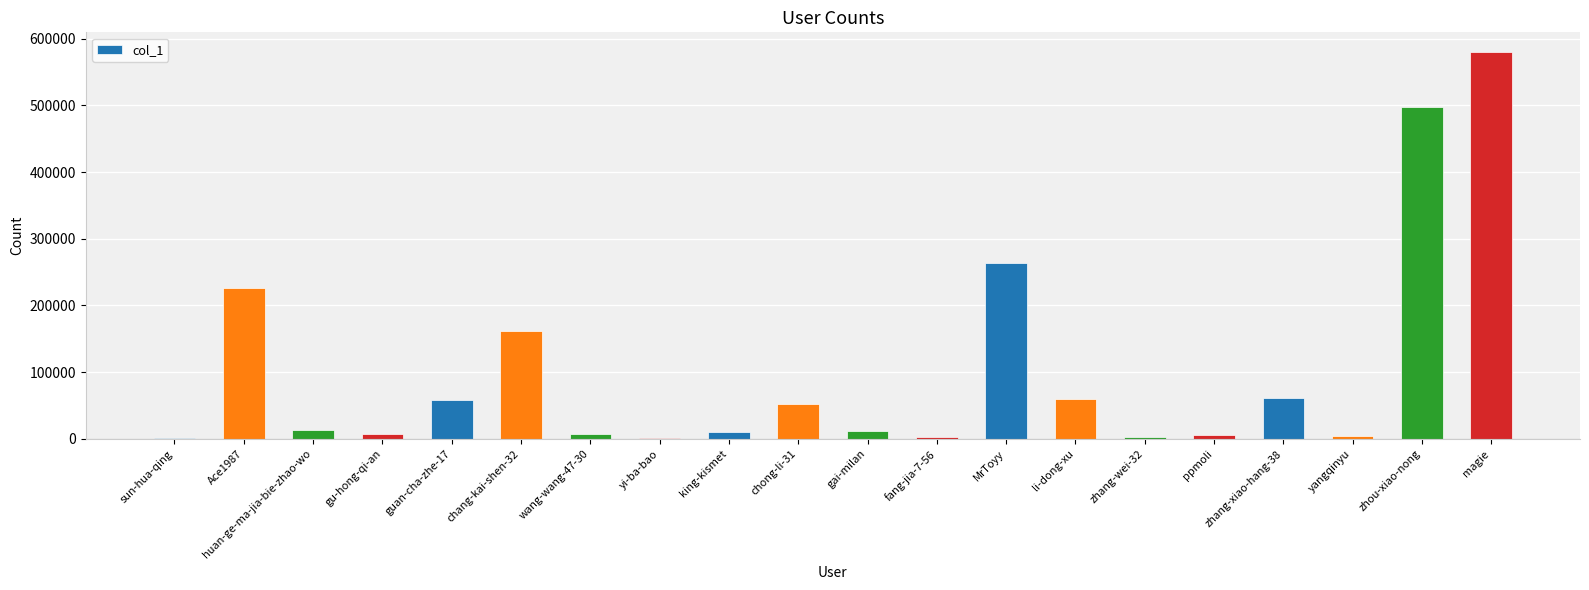

The value at Ace1987 is 359596. True or false?

False